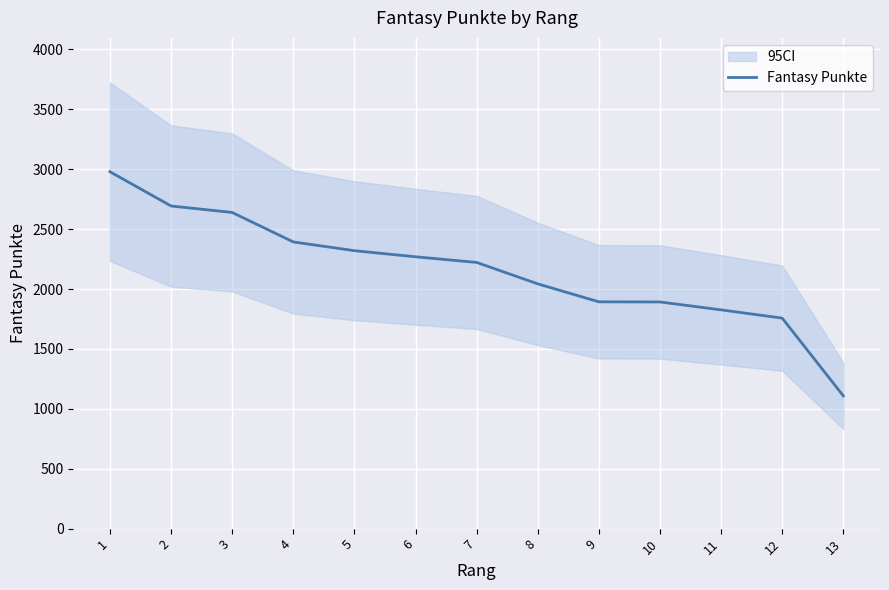

What is the change in value from 3 to 8?

-596